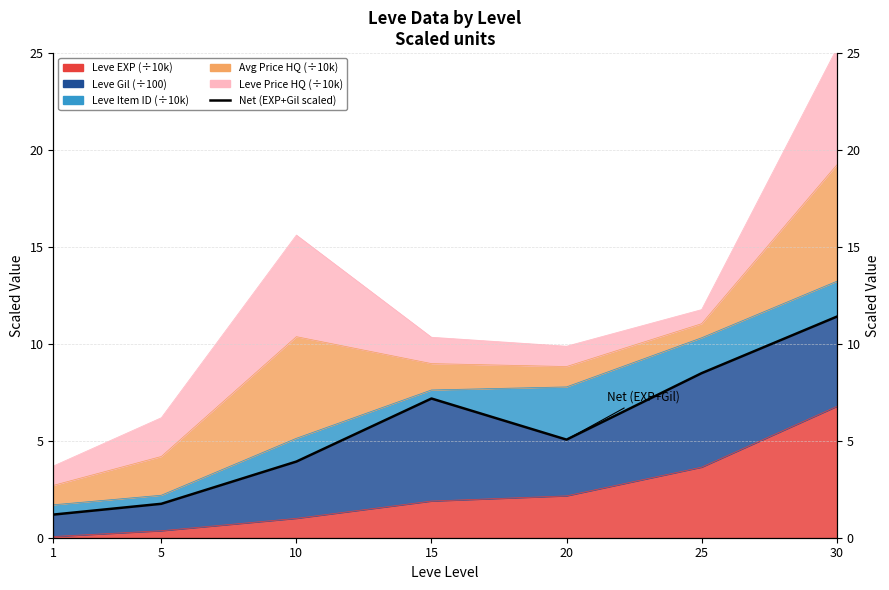

Reading left to right, transcribe all the data shown in this chart.

1=1.2	5=1.8	10=3.9	15=7.2	20=5.1	25=8.5	30=11.4